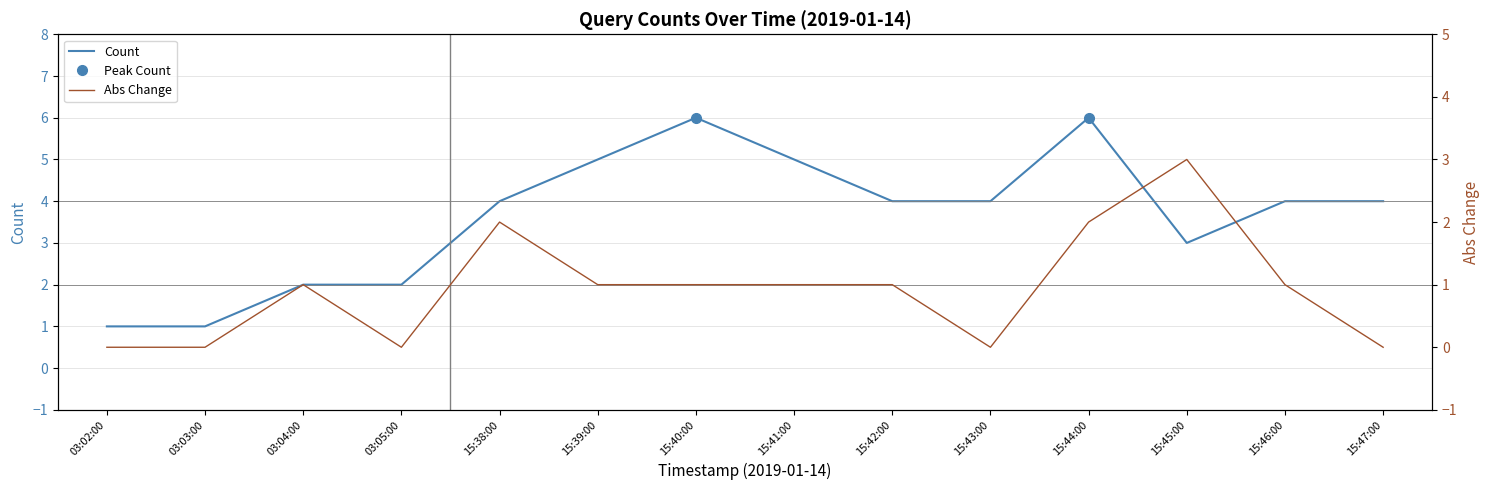

Which has a higher value, 15:42:00 or 15:45:00?

15:42:00